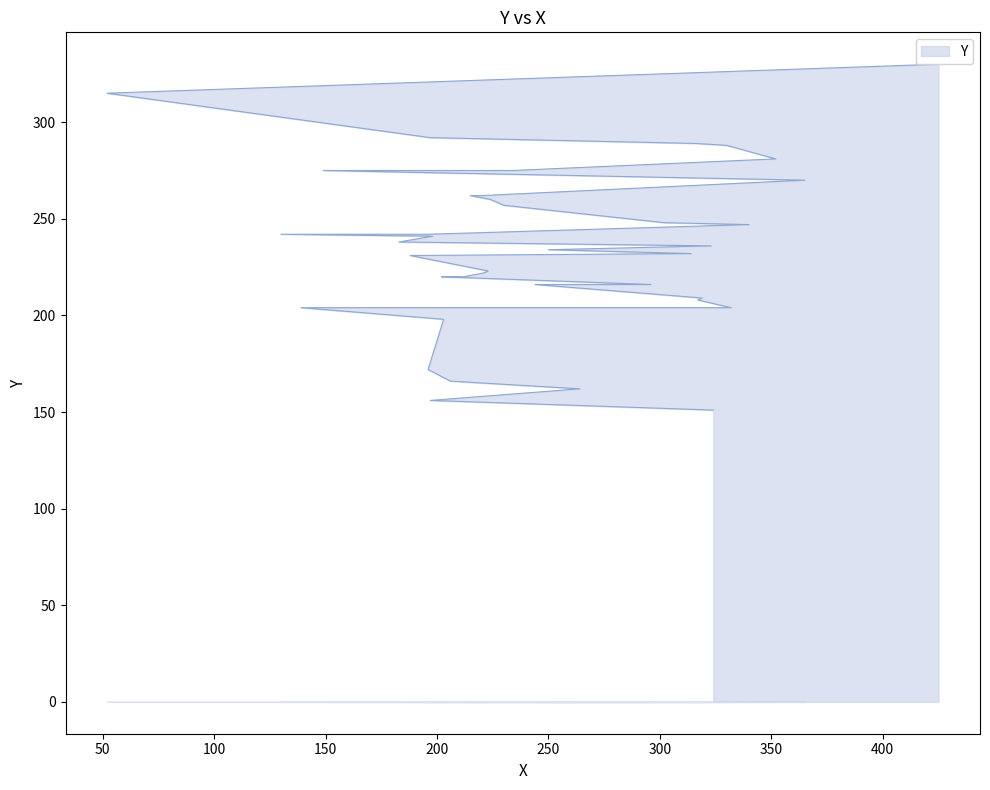

What is the label of the 2nd point from the right?

52